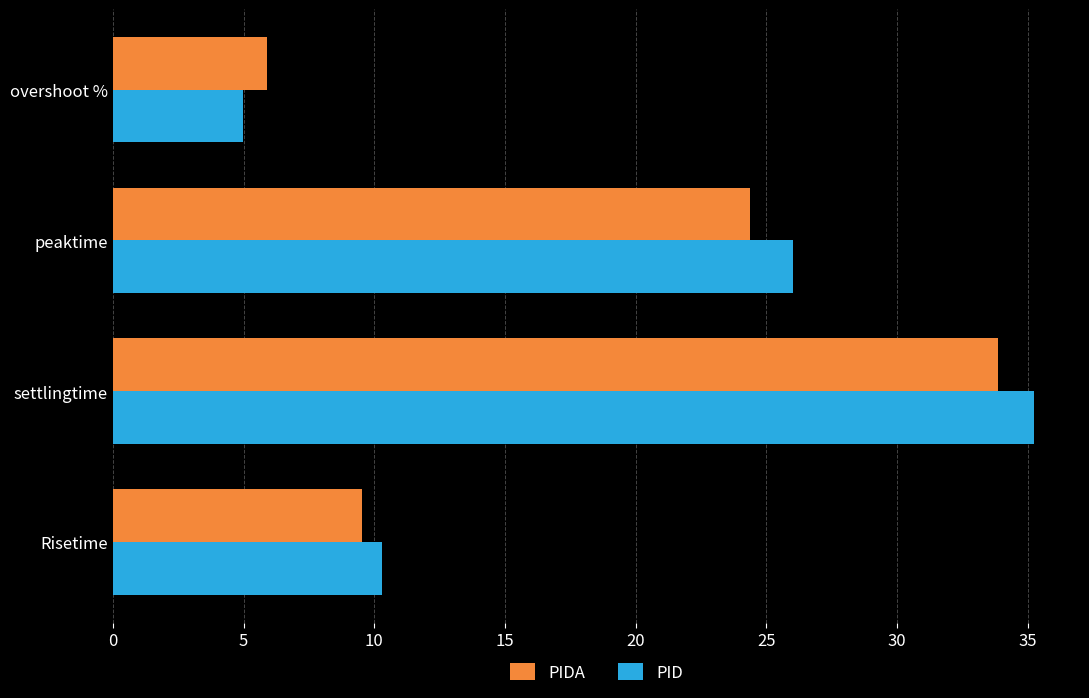

Which series changed the most between Risetime and overshoot %?

PID